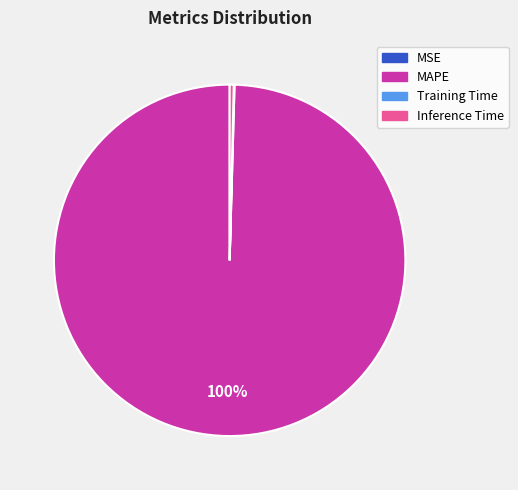

Is there a majority slice in this chart?

Yes